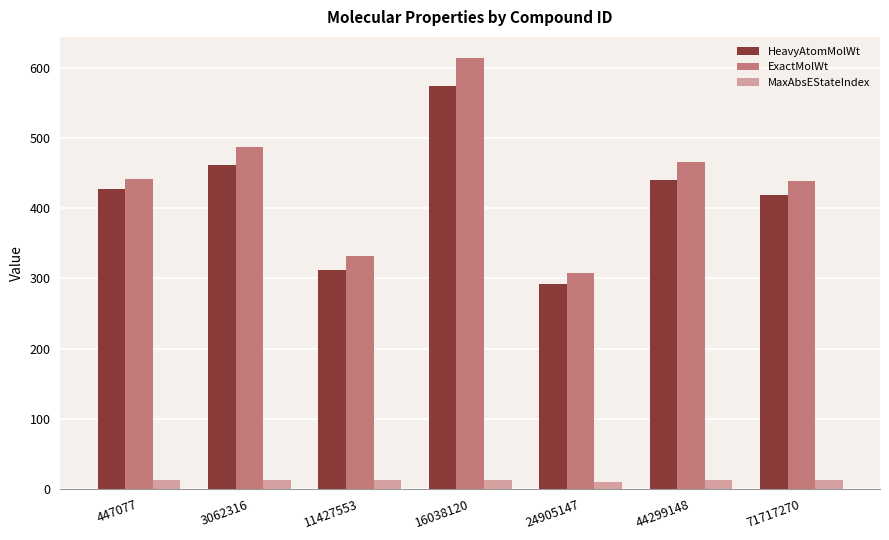

The value of MaxAbsEStateIndex at 11427553 is 12.5. True or false?

True